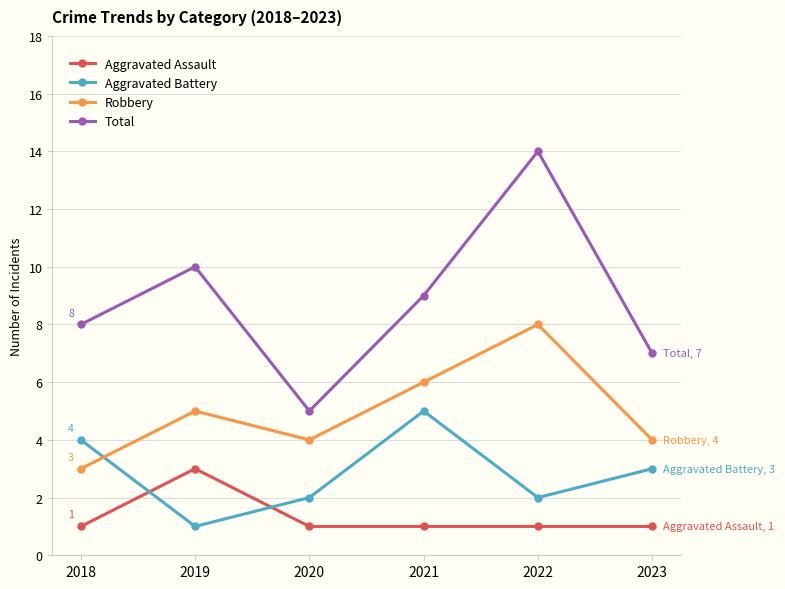

How many series are shown in this chart?

4